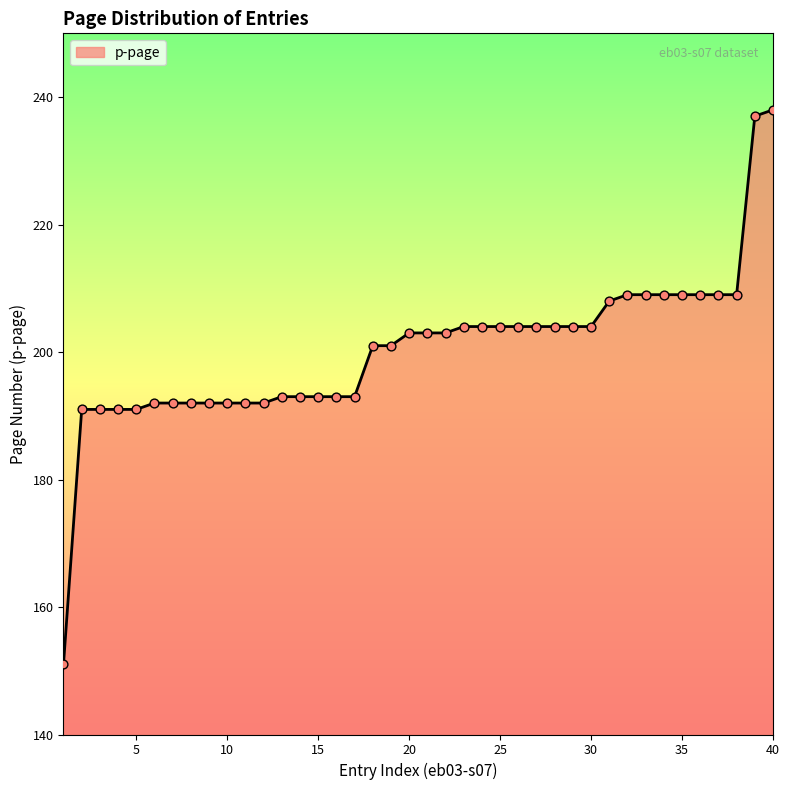

What is the smallest value displayed?

151